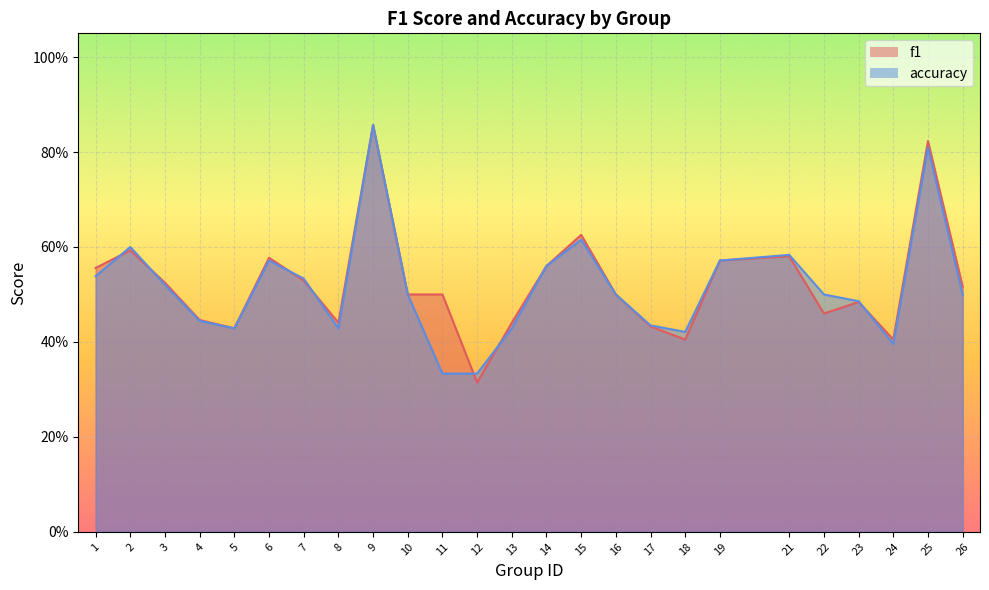

Which series has the largest total across all categories?

f1